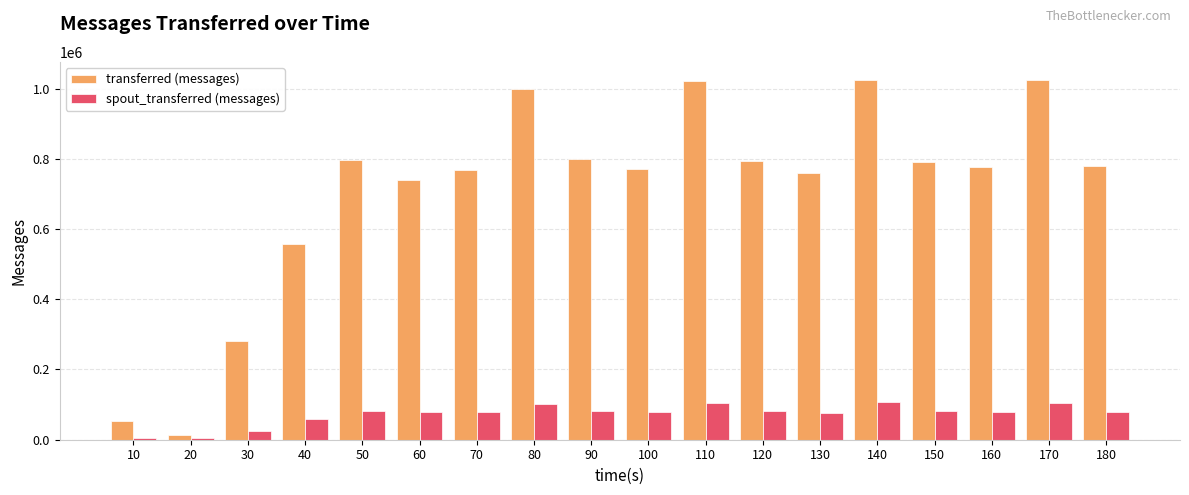

What is the value of the spout_transferred (messages) bar at the 2nd from the left?

4640